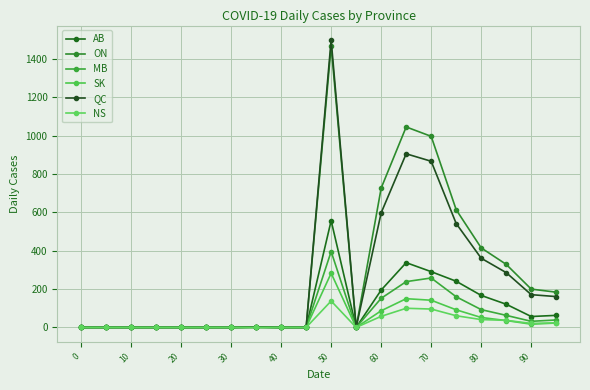

What is the difference between the maximum and minimum values in the AB series?

557